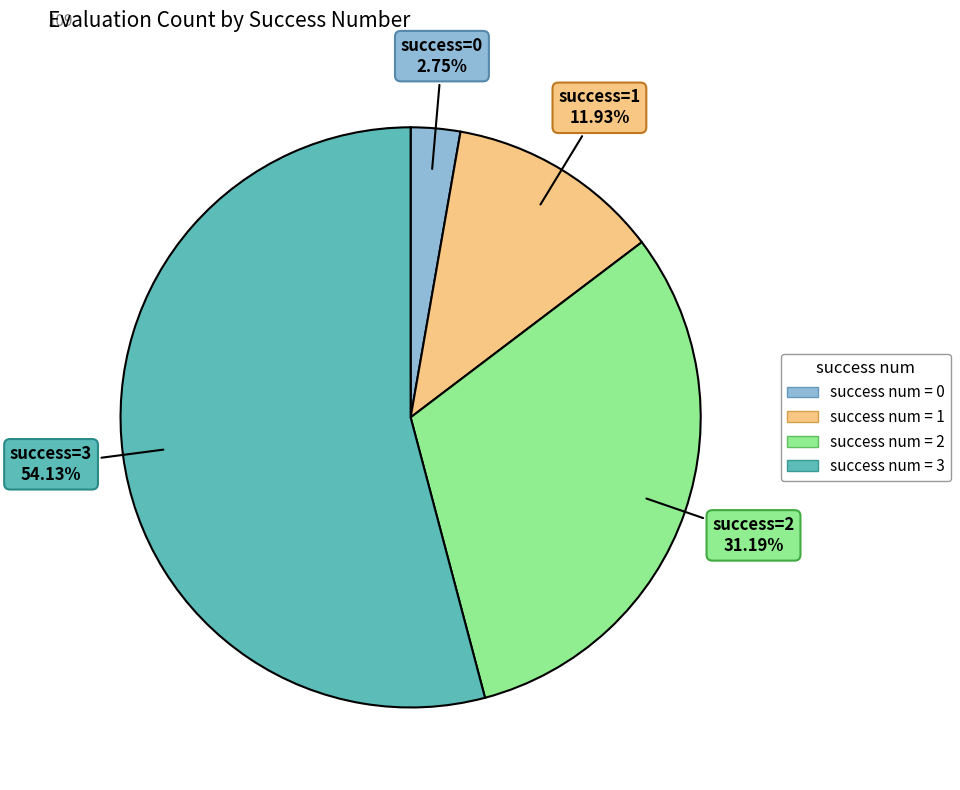

Is there any slice that represents more than half of the pie?

Yes